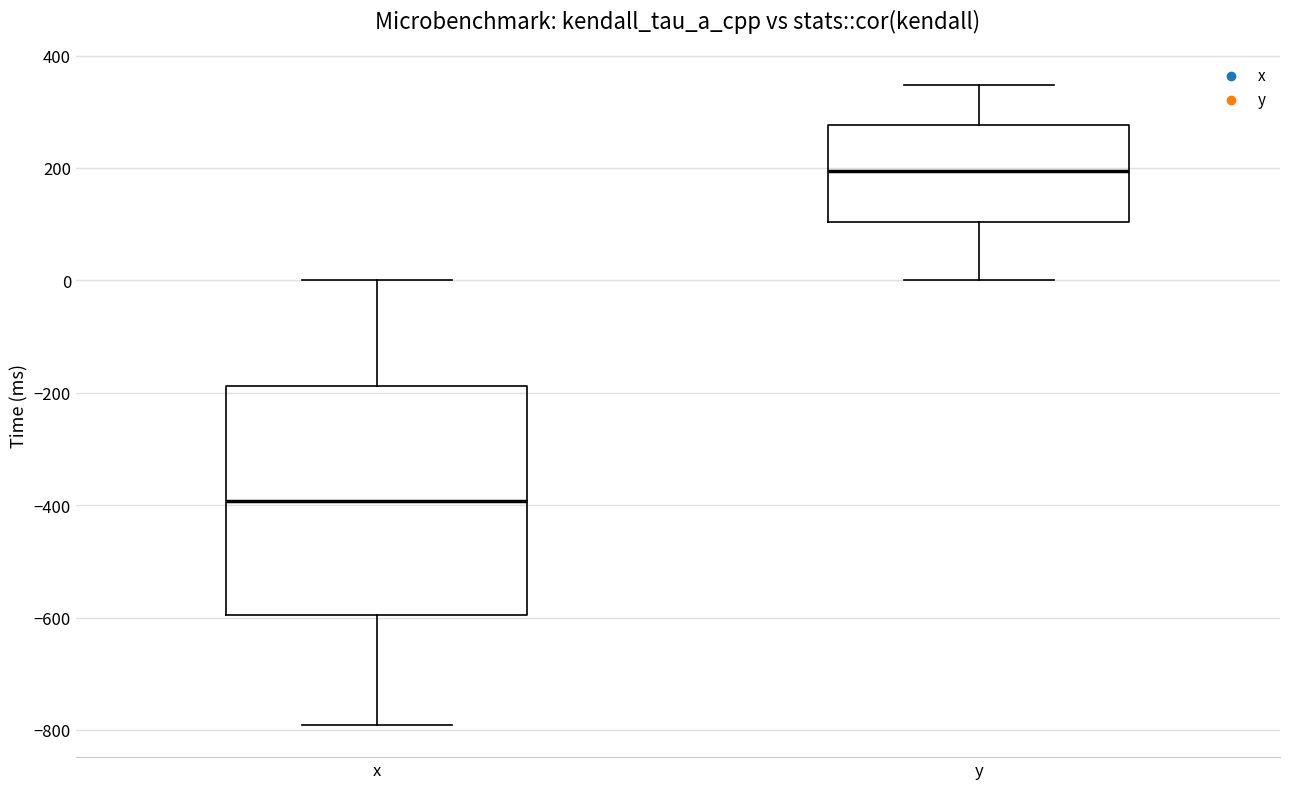

Which box is the tallest, from its lower edge to its upper edge?

x